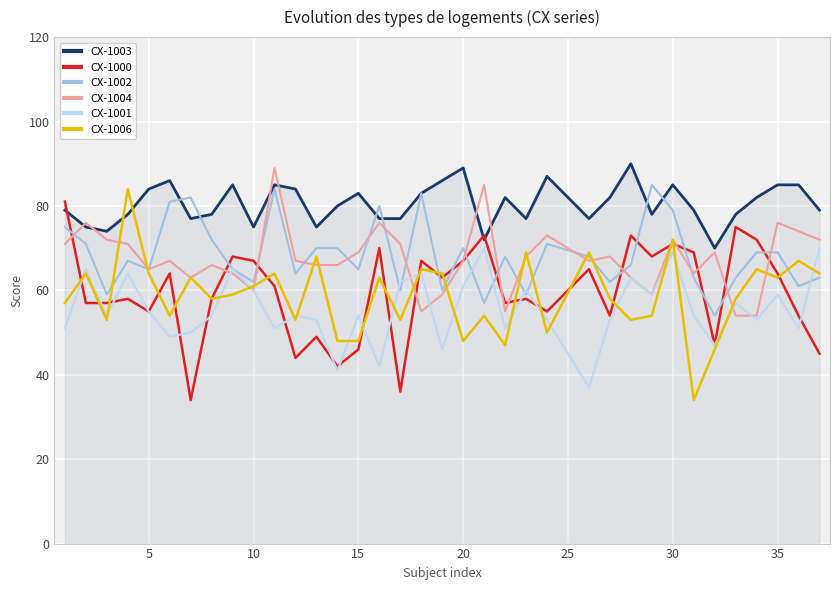

True or false: CX-1003 and CX-1006 cross at least once.

True